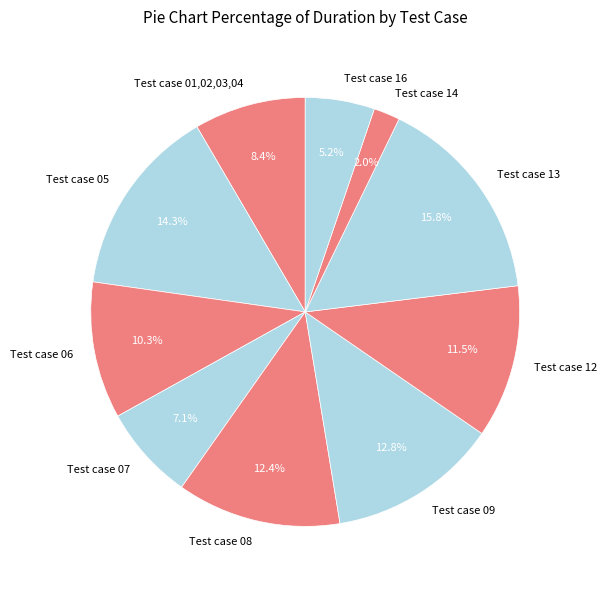

What is the ratio of the value at Test case 12 to the value at Test case 01,02,03,04?

1.4